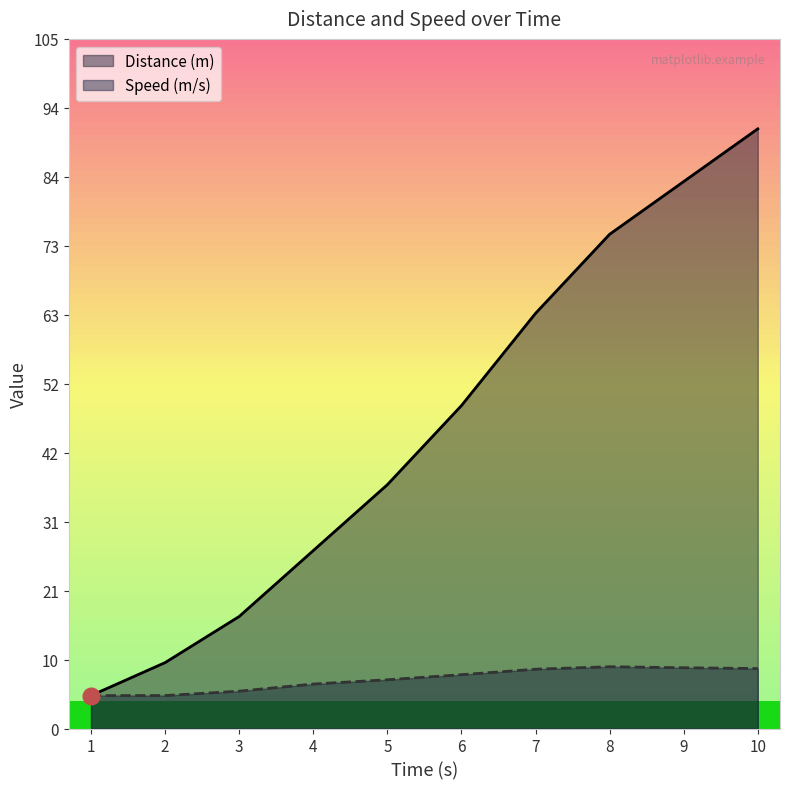

Reading left to right, extract all data points from this chart.

Distance (m): 5.0	10.0	17.0	27.0	37.0	49.0	63.0	75.0	83.0	91.0
Speed (m/s): 5.0	5.0	5.7	6.8	7.4	8.2	9.0	9.4	9.2	9.1